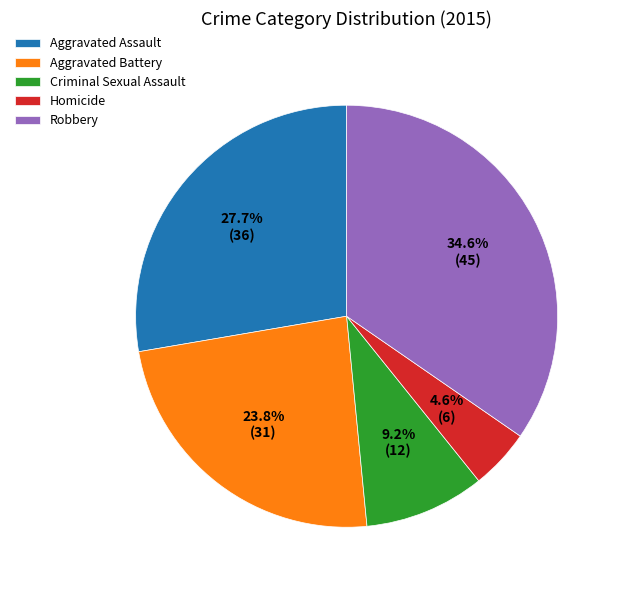

To the nearest percent, what is the average slice percentage?

20%